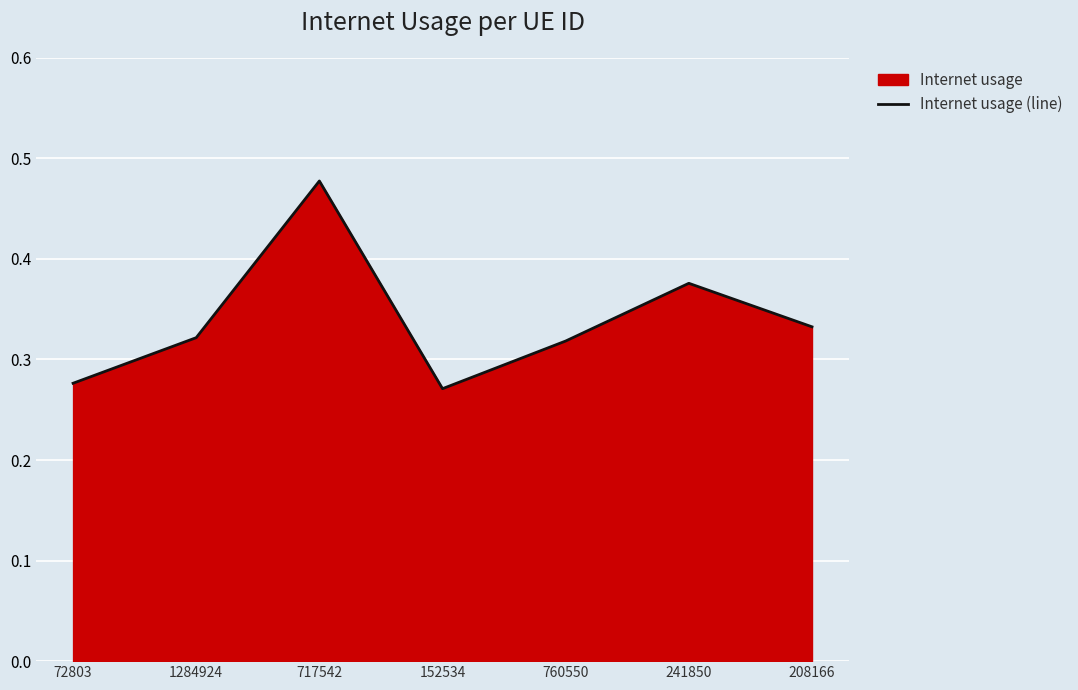

What is the label of the 7th point from the right?

72803